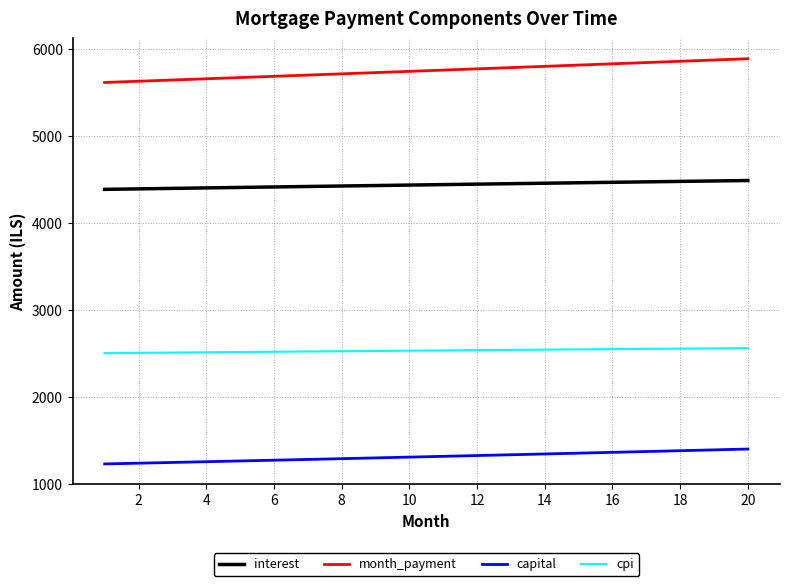

Which series has the largest range (max minus min)?

month_payment